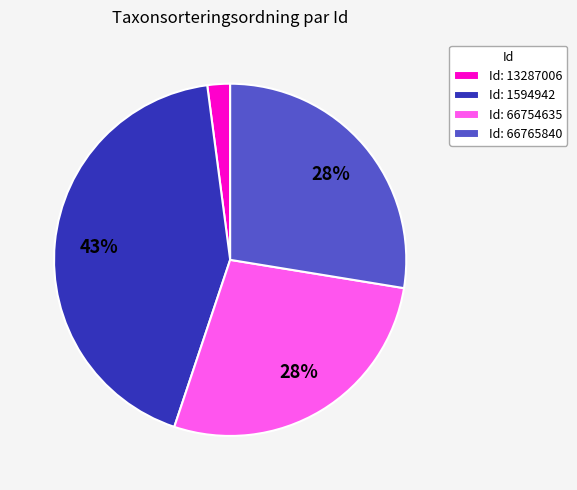

To the nearest percent, what is the difference between the Id: 1594942 and Id: 66754635 slice percentages?

15%